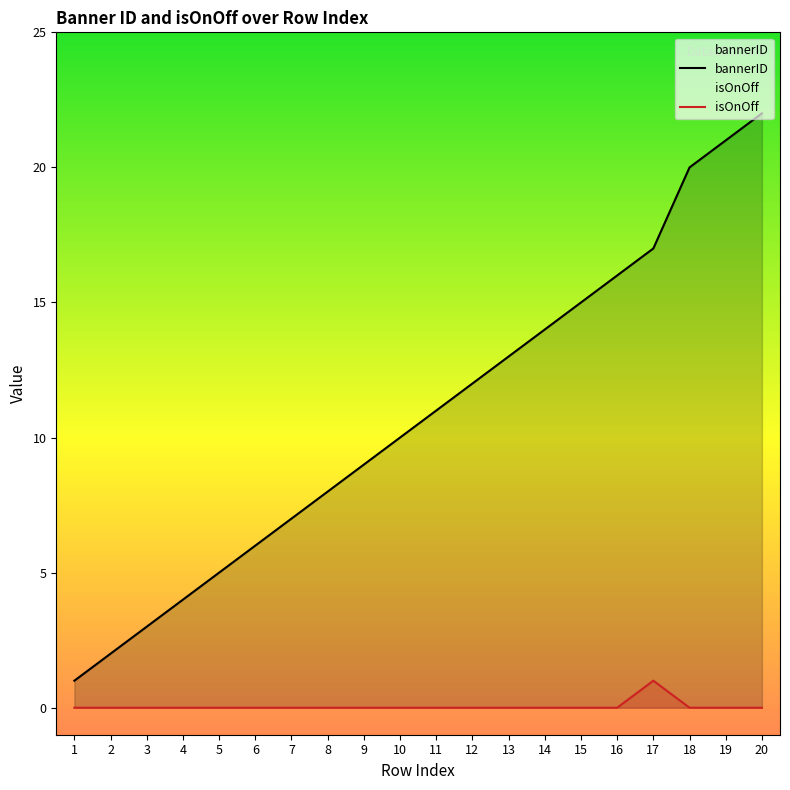

What is the total value across all series at 9?

9